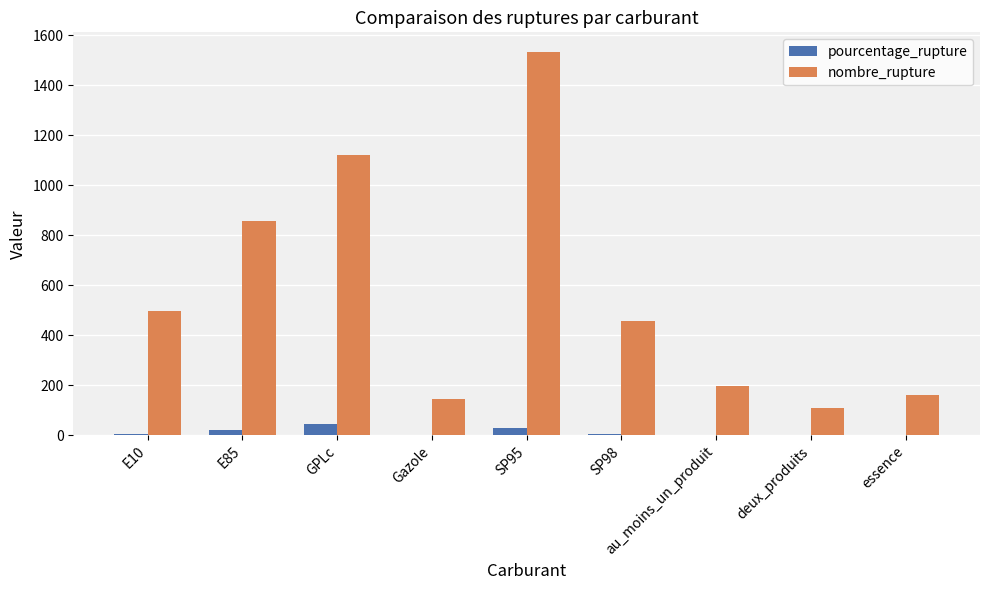

What is the sum of all pourcentage_rupture values?

113.0